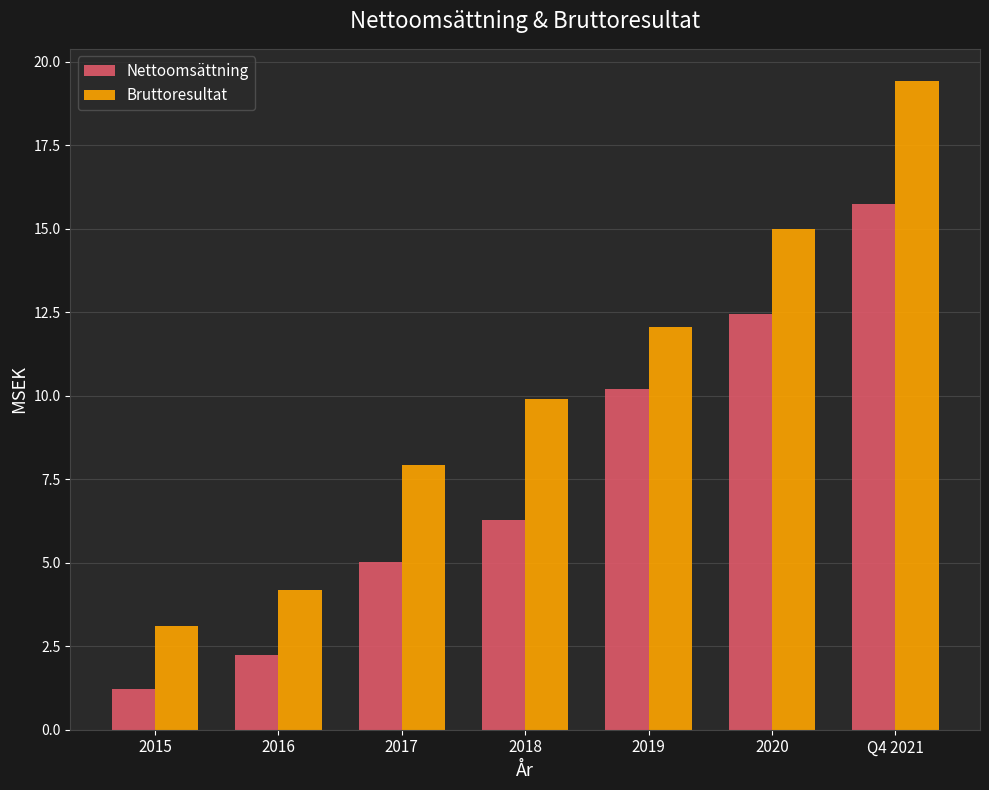

List the labels in order of Bruttoresultat value, largest first.

Q4 2021, 2020, 2019, 2018, 2017, 2016, 2015